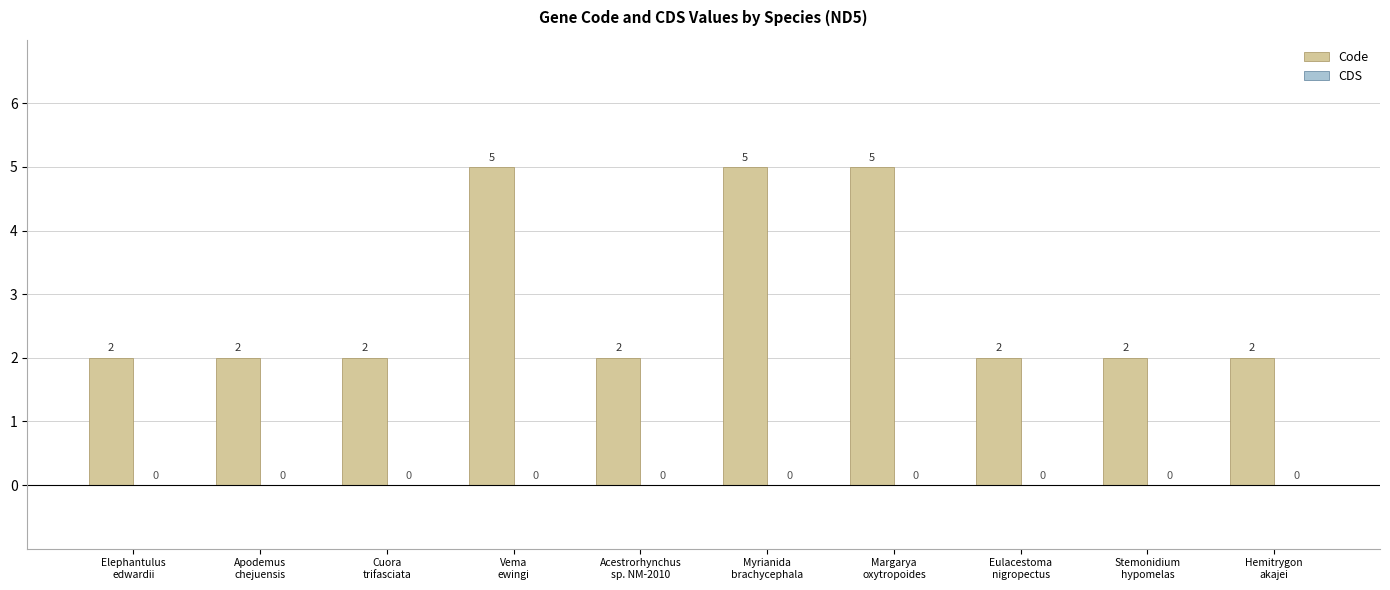

What is the maximum value shown in the chart?

5